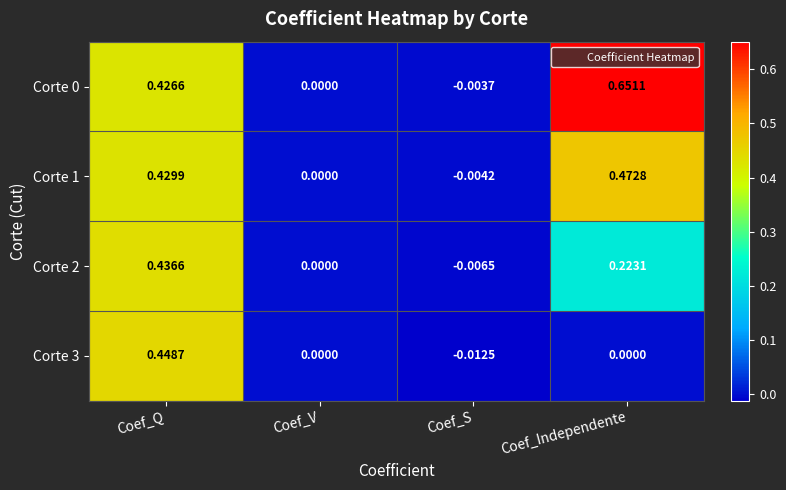

At which category does the chart reach its minimum across all series?

Coef_S